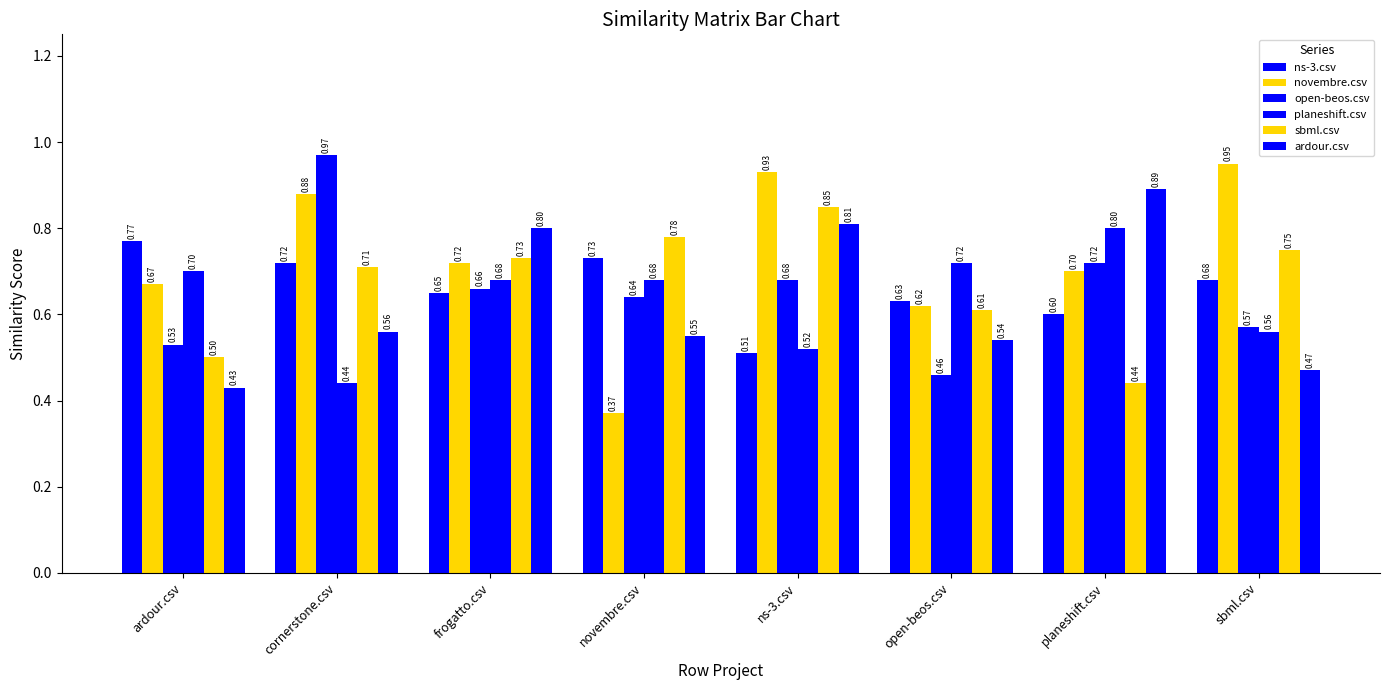

What is the spread (max minus min) of values at ardour.csv?

0.3